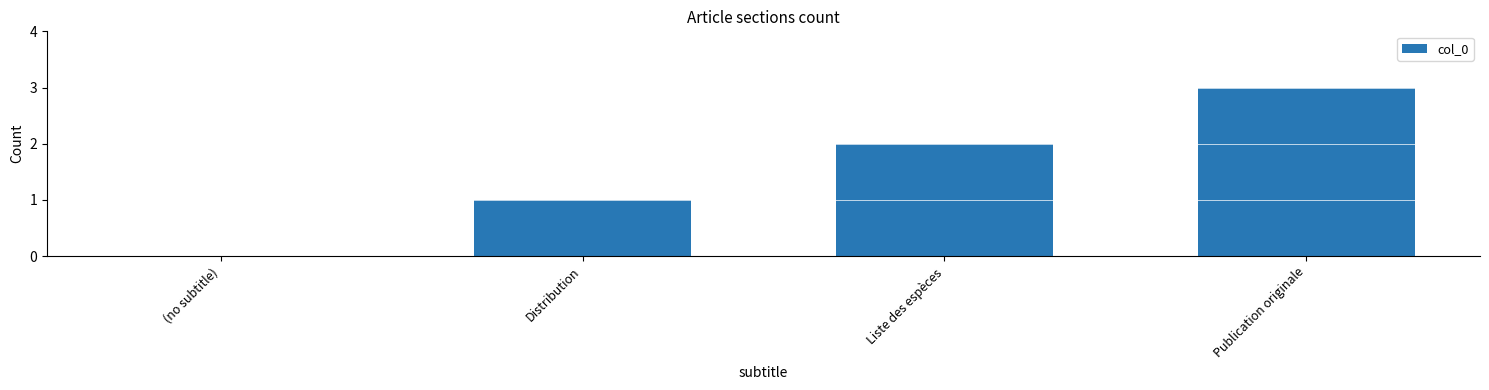

Reading left to right, what are all the values shown in this chart?

0	1	2	3